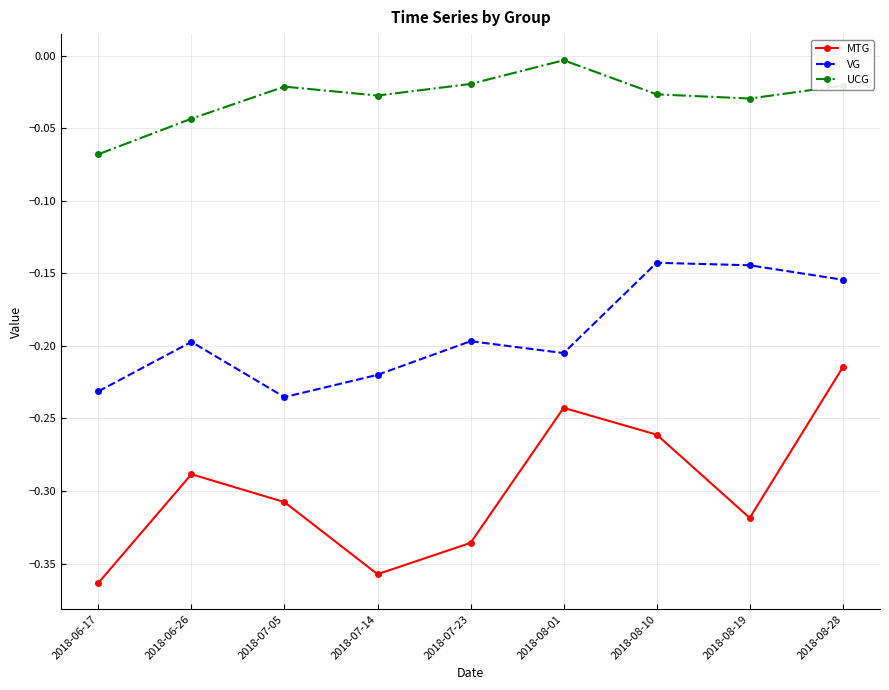

At which category is the sum across all series the highest?

2018-08-28